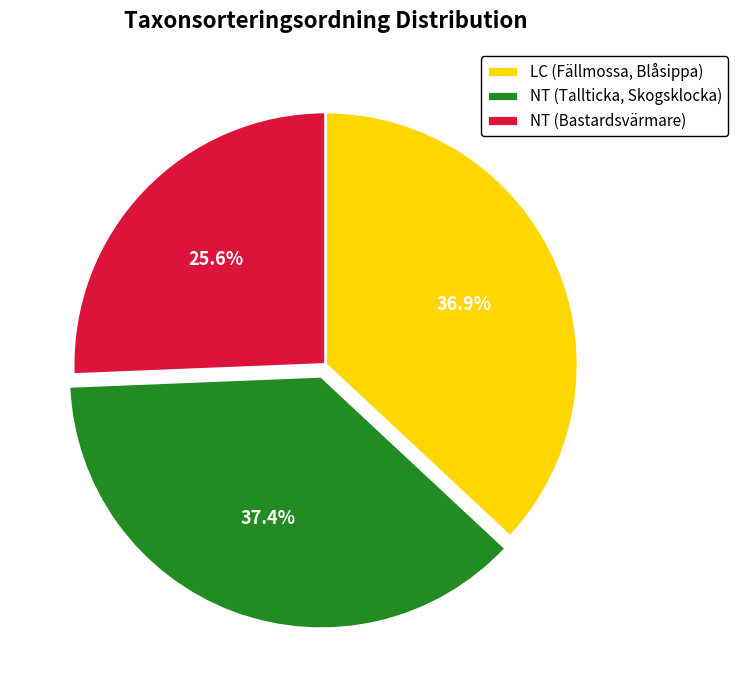

Rank the categories by value from highest to lowest.

NT (Tallticka, Skogsklocka), LC (Fällmossa, Blåsippa), NT (Bastardsvärmare)